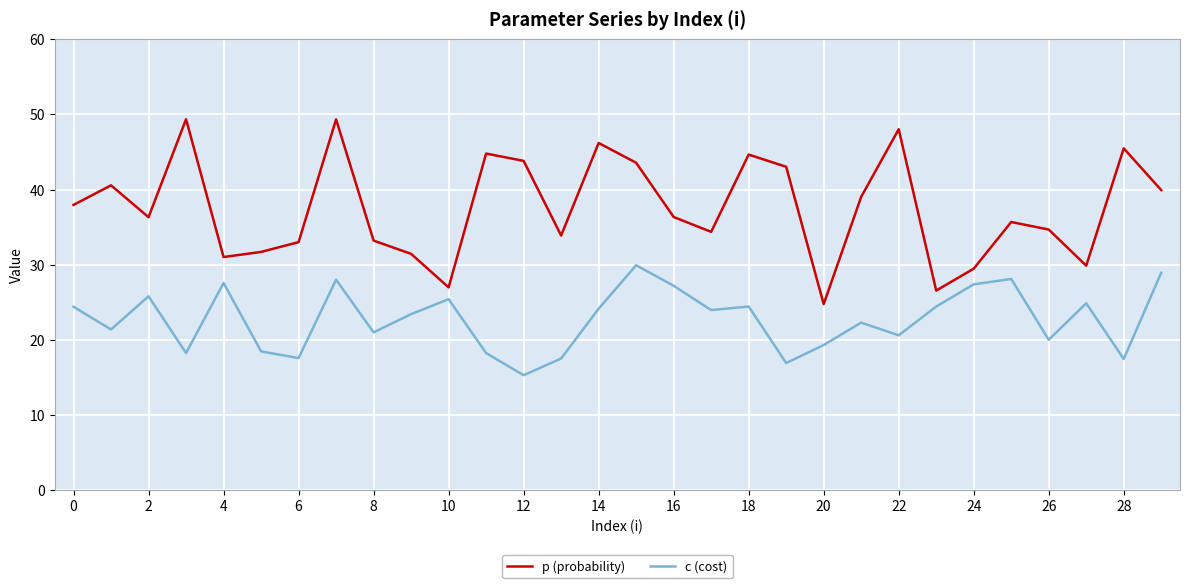

Which series has the largest range (max minus min)?

p (probability)